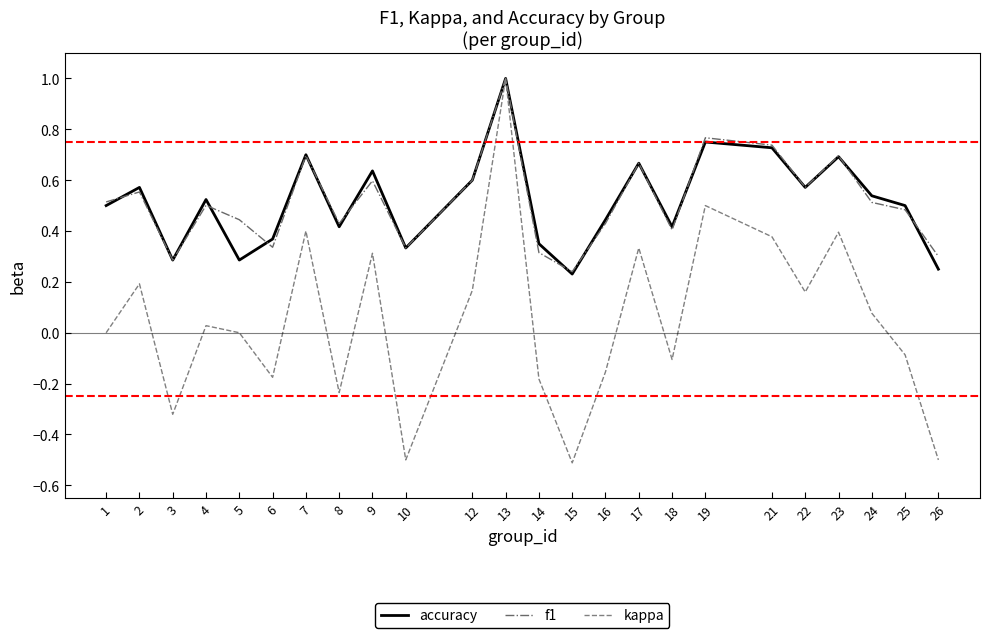

What is the highest value of the f1 series?

1.0